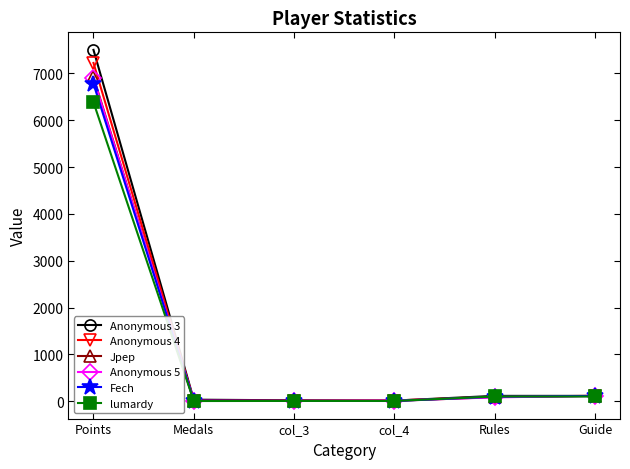

What is the value of the Fech point at the 4th from the left?

5